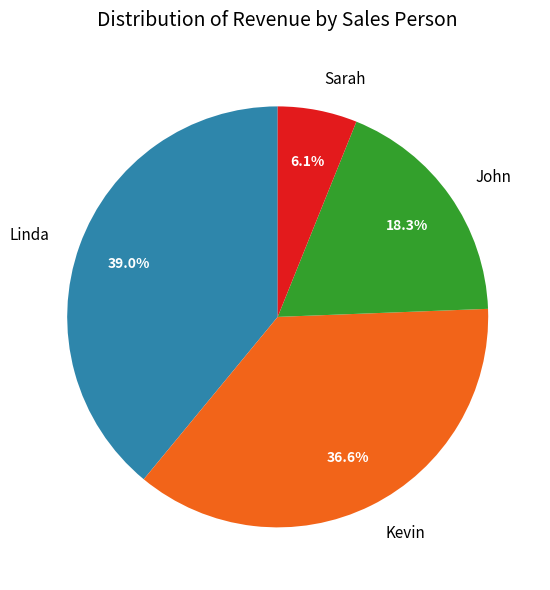

To the nearest percent, what percentage of the pie is John?

18%